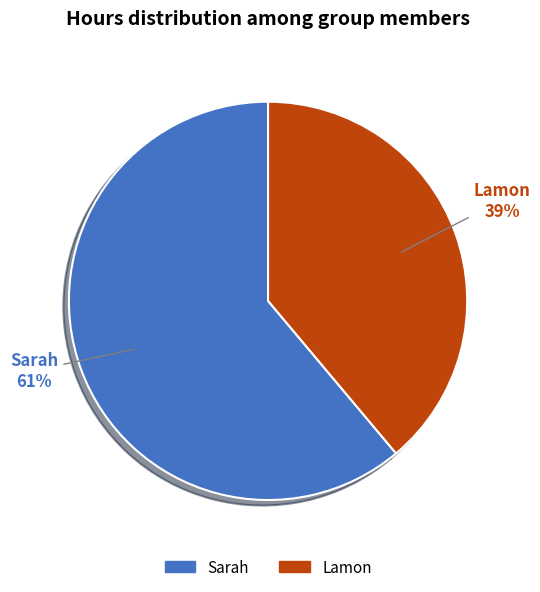

Is the sum of Sarah and Lamon greater than half?

Yes